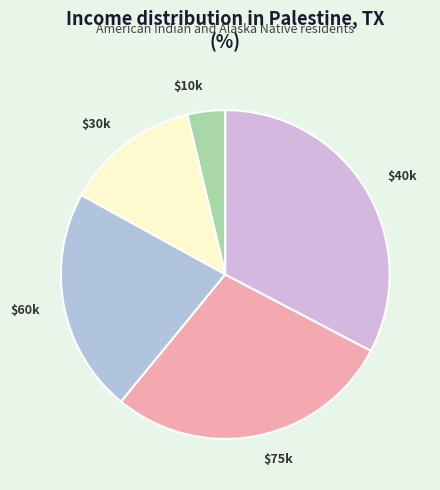

Is there any slice that represents more than half of the pie?

No